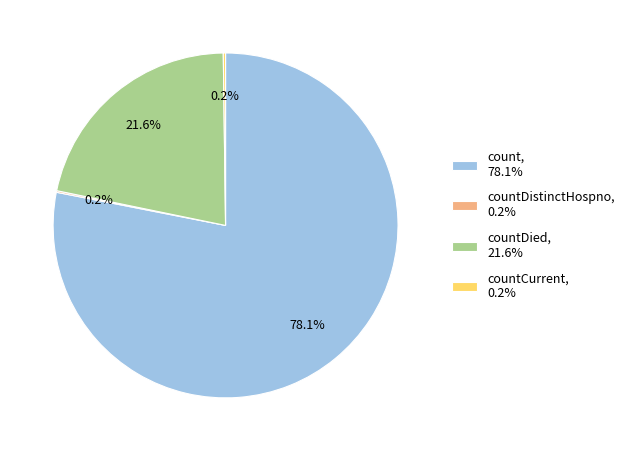

What portion of the pie excludes countDied, 21.6%?

78.4%